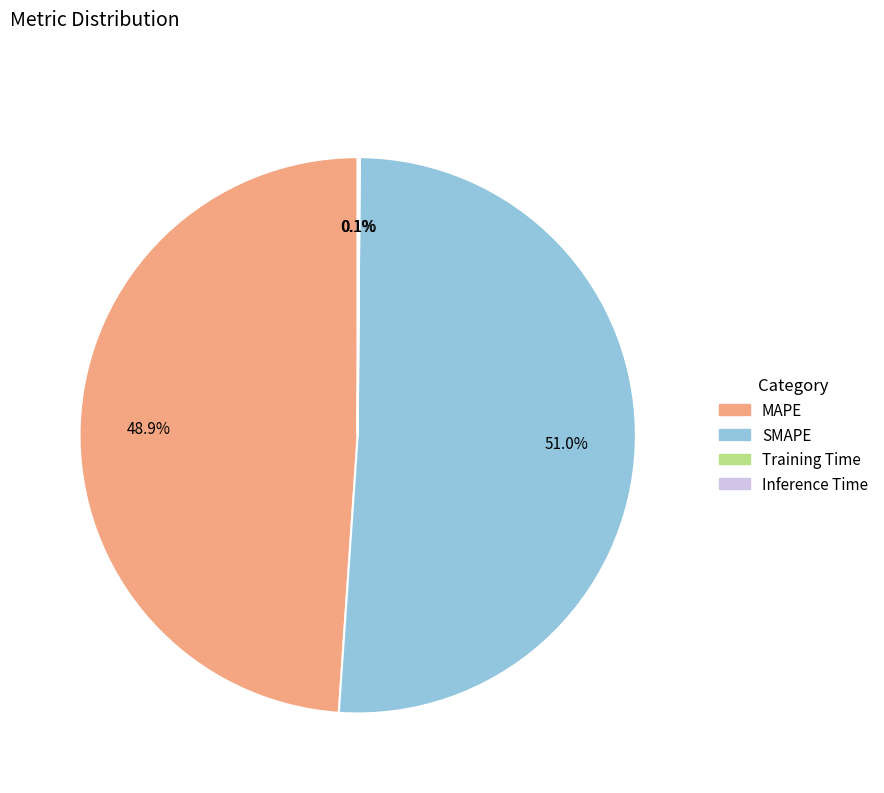

Do SMAPE and MAPE together represent more than half of the pie?

Yes